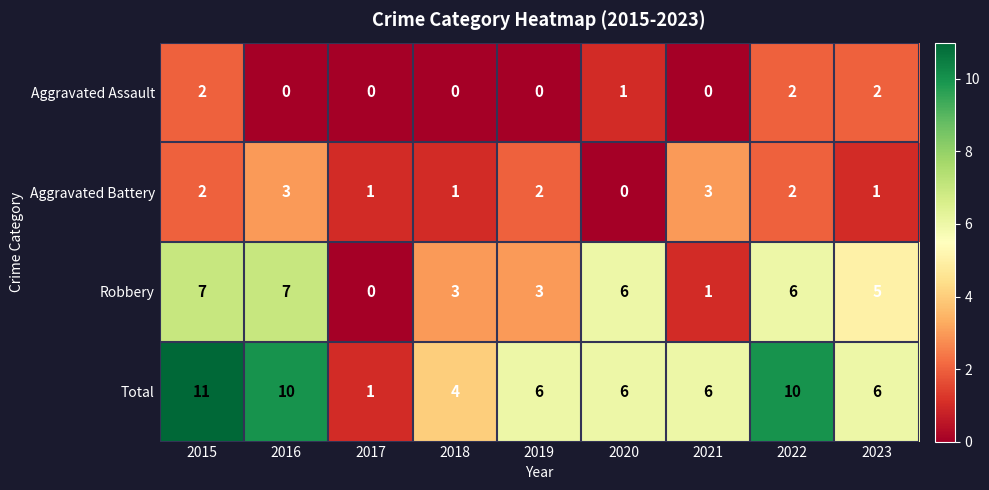

How many data points does each series have?

9